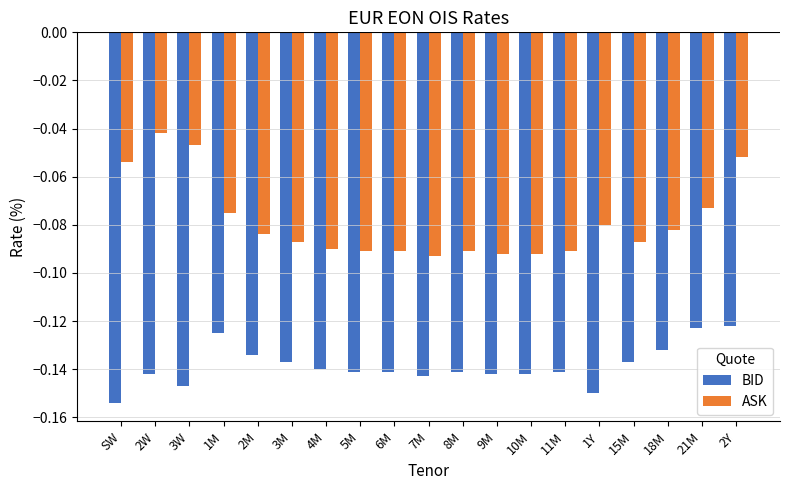

At which category does the chart reach its peak across all series?

2W